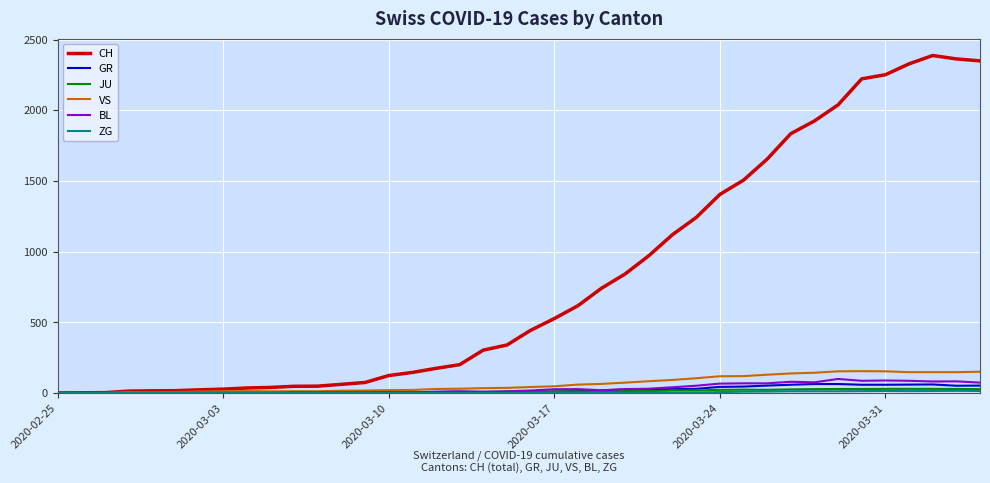

Which series has the largest total across all categories?

CH